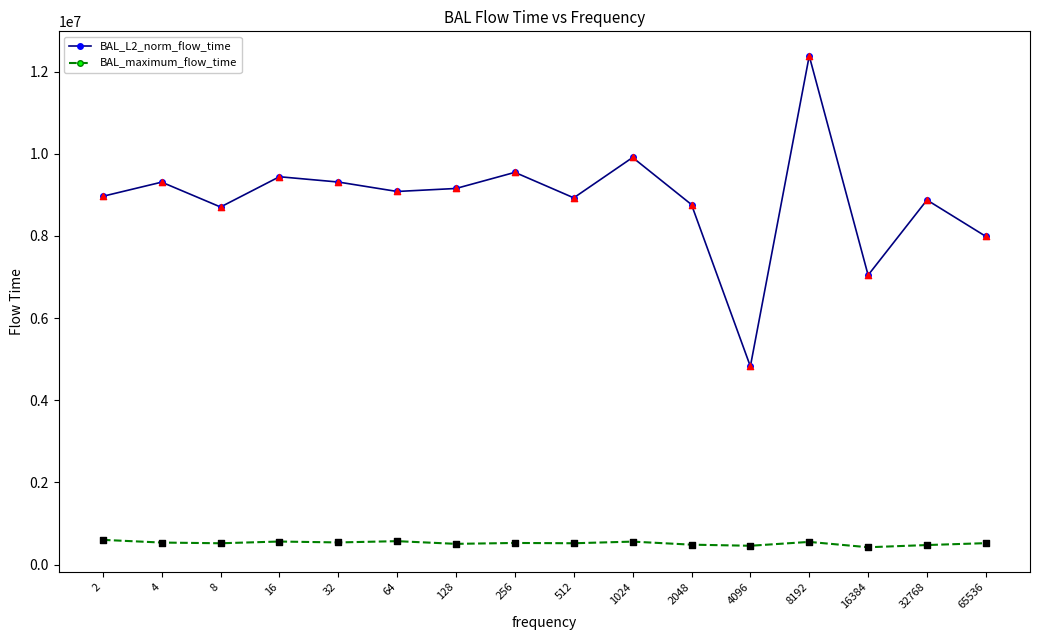

What is the difference between the highest and lowest values at 4096?

4367484.0